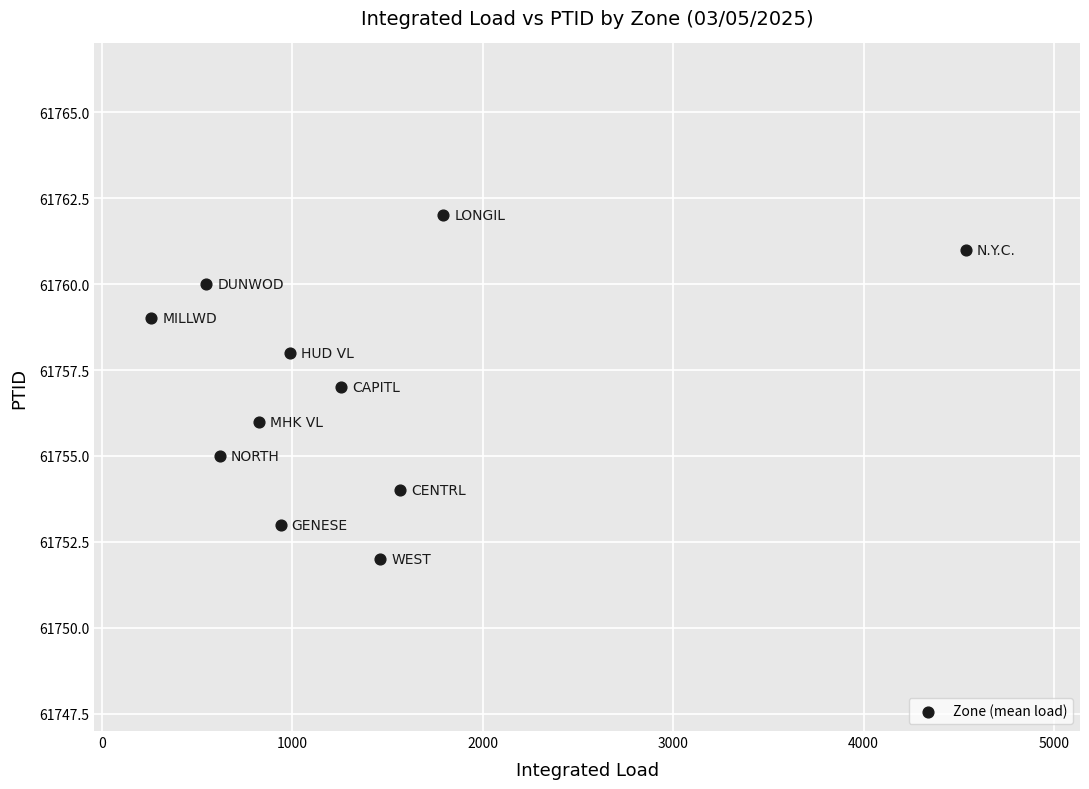

What is the average Y value?

61757